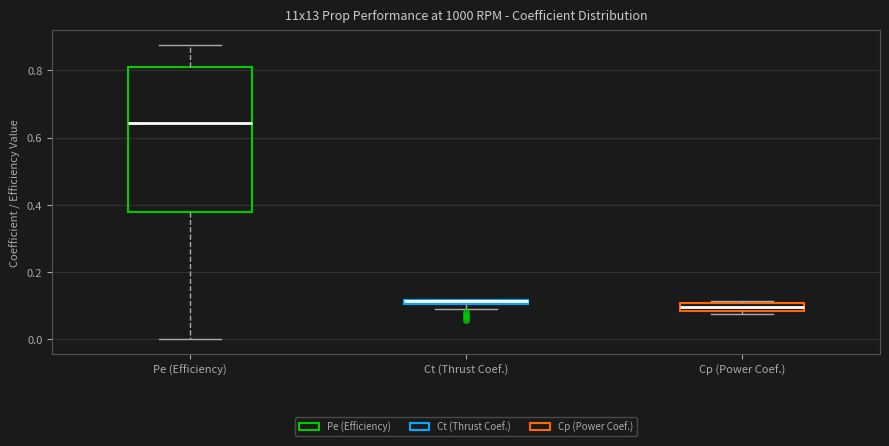

Comparing the boxes themselves (not the whiskers), which one is the tallest?

Pe (Efficiency)